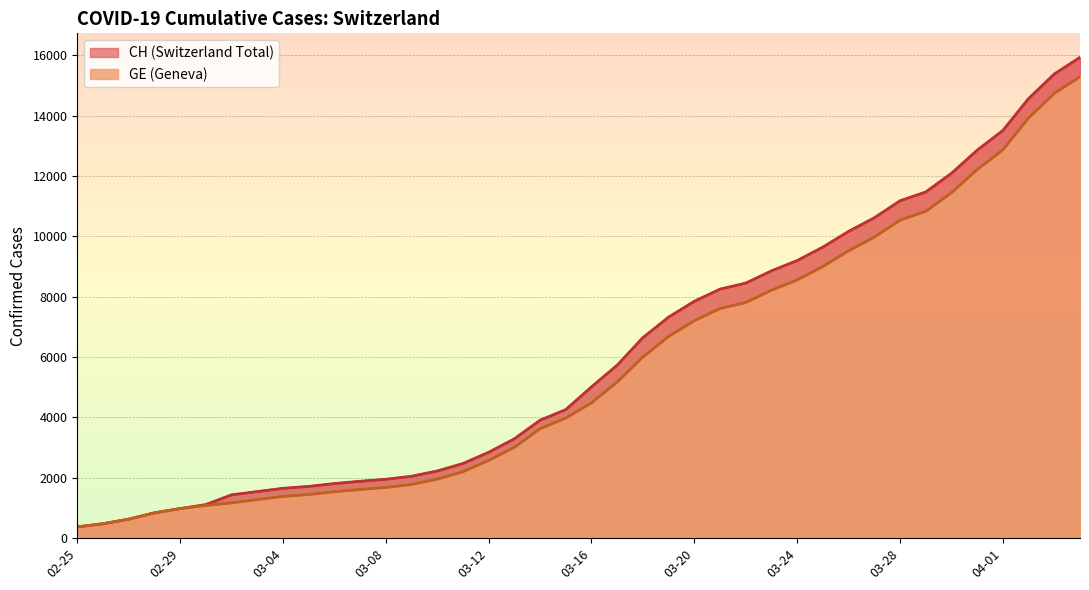

At which label does GE reach its minimum?

02-25